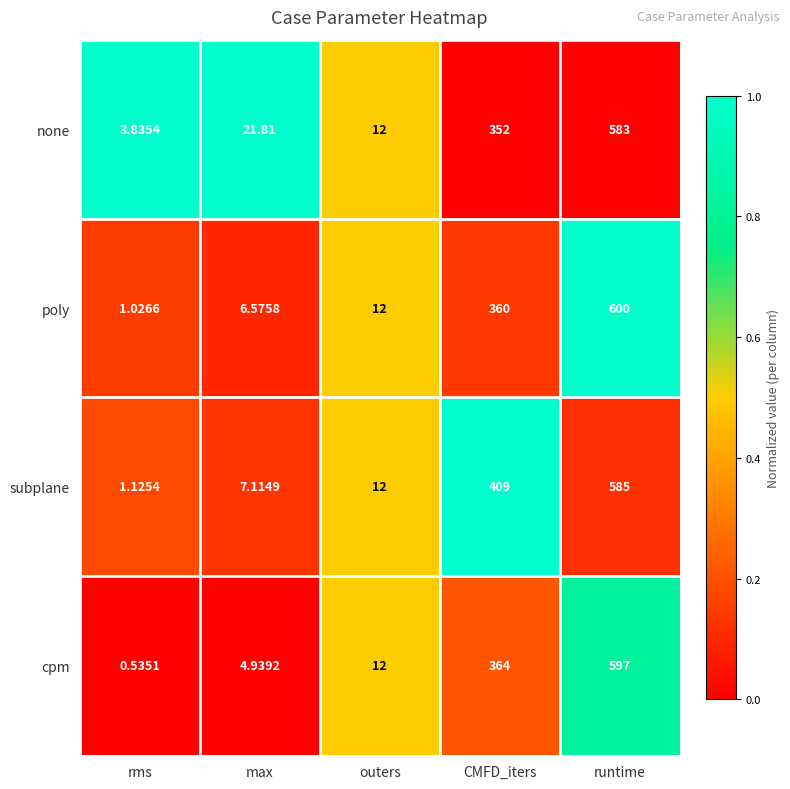

At which label does none first exceed 21?

max